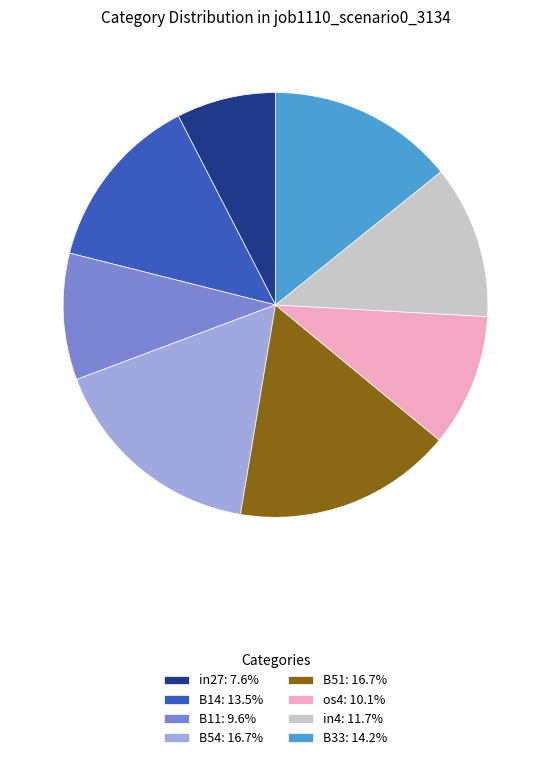

Does any single category account for the majority?

No